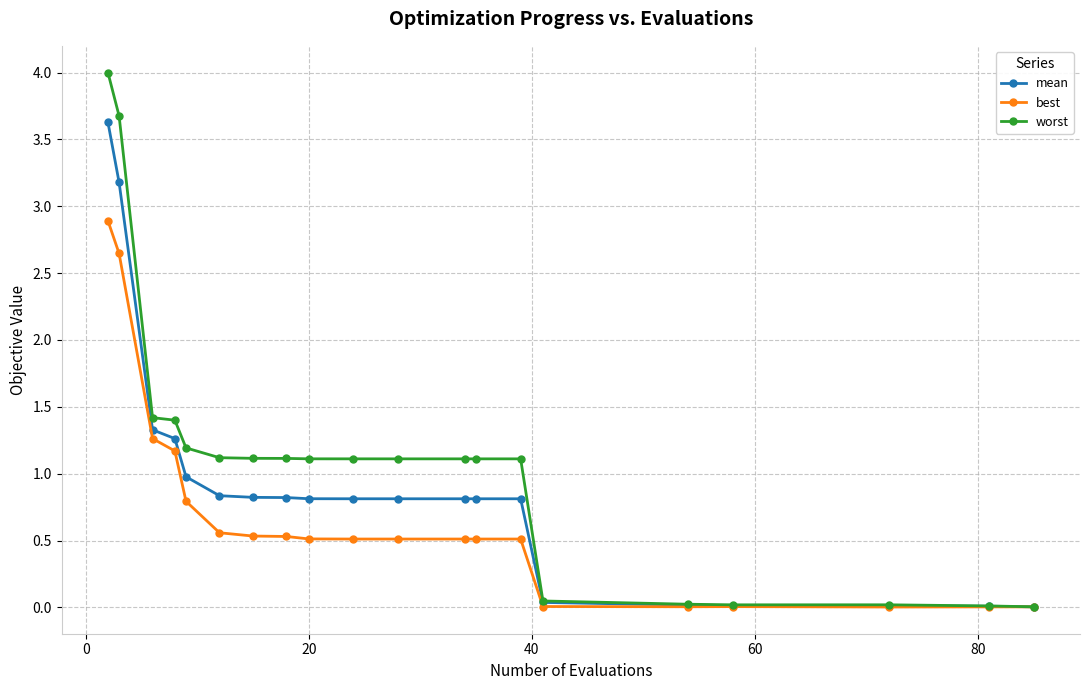

Rank the series by their maximum value, from lowest to highest.

best, mean, worst